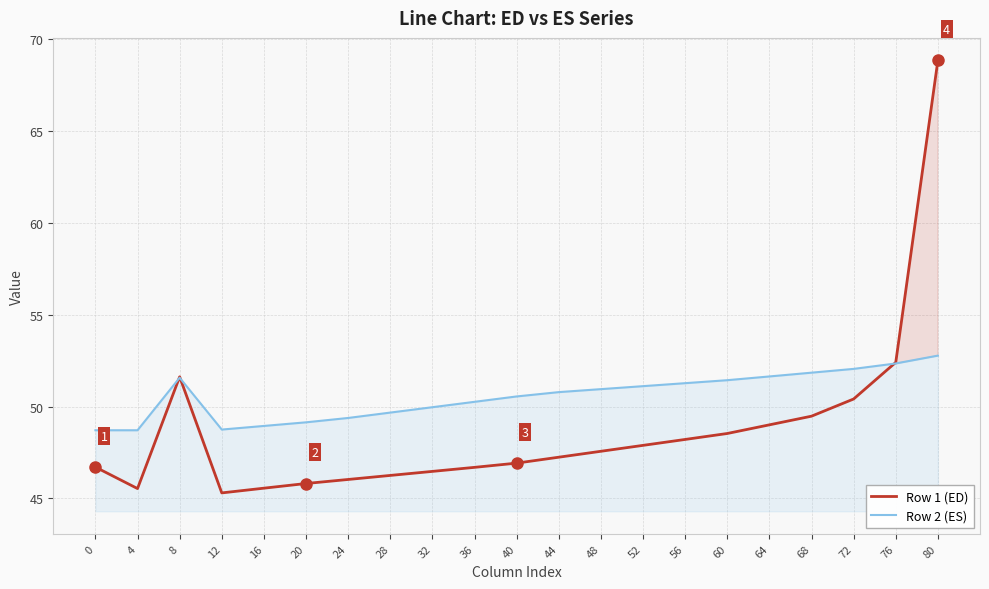

What is the difference between the second highest and second lowest values in the Row 1 (ED) series?

6.9